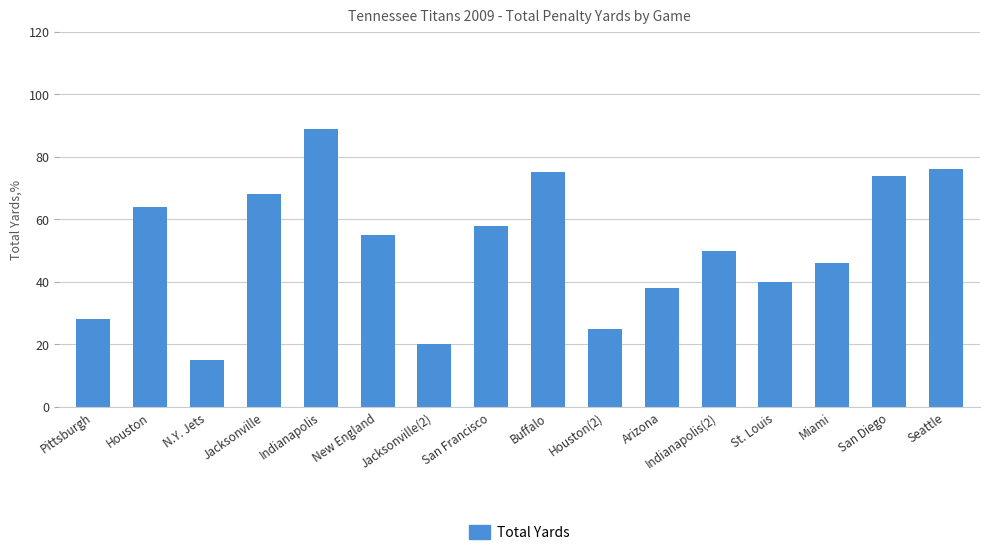

Rank the categories by value from lowest to highest.

N.Y. Jets, Jacksonville(2), Houston(2), Pittsburgh, Arizona, St. Louis, Miami, Indianapolis(2), New England, San Francisco, Houston, Jacksonville, San Diego, Buffalo, Seattle, Indianapolis